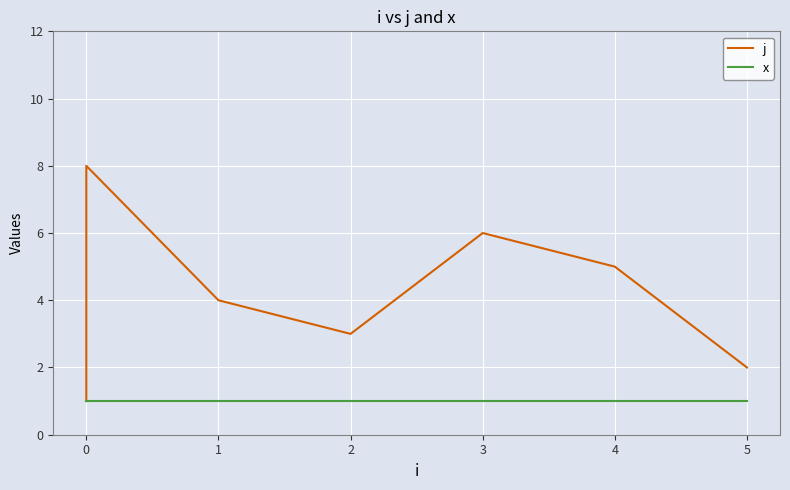

What is the spread (max minus min) of values at 5?

1